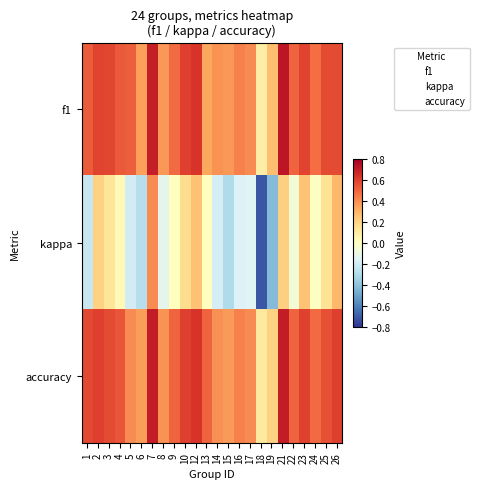

What is the smallest value displayed?

-0.7